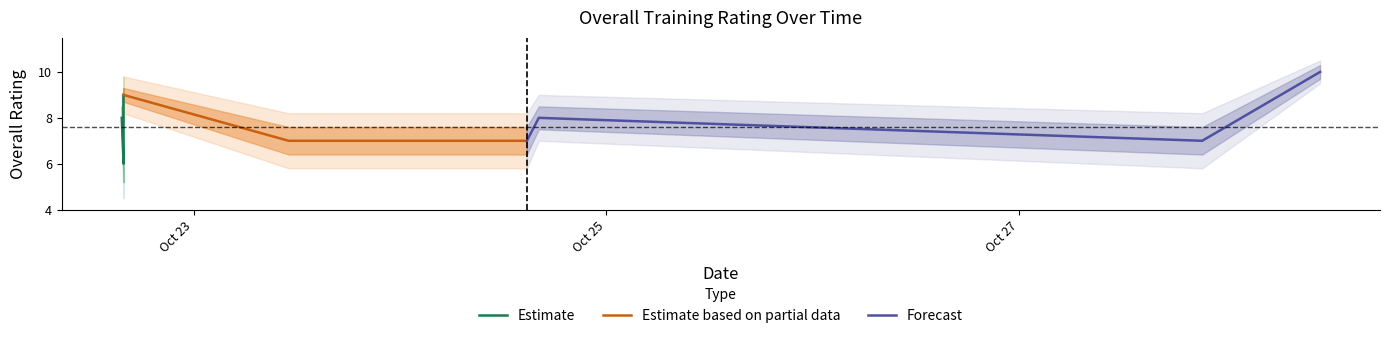

True or false: Overall Upper Wide and Overall Lower Wide intersect in this chart.

False